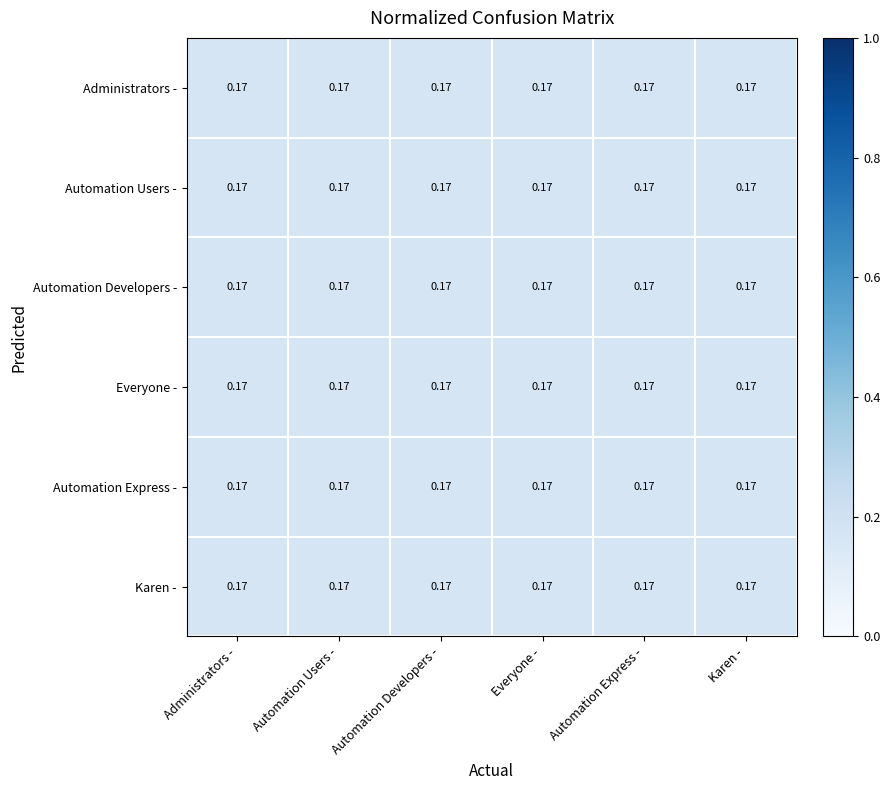

Between Automation Users - and Administrators -, which is larger?

Automation Users -